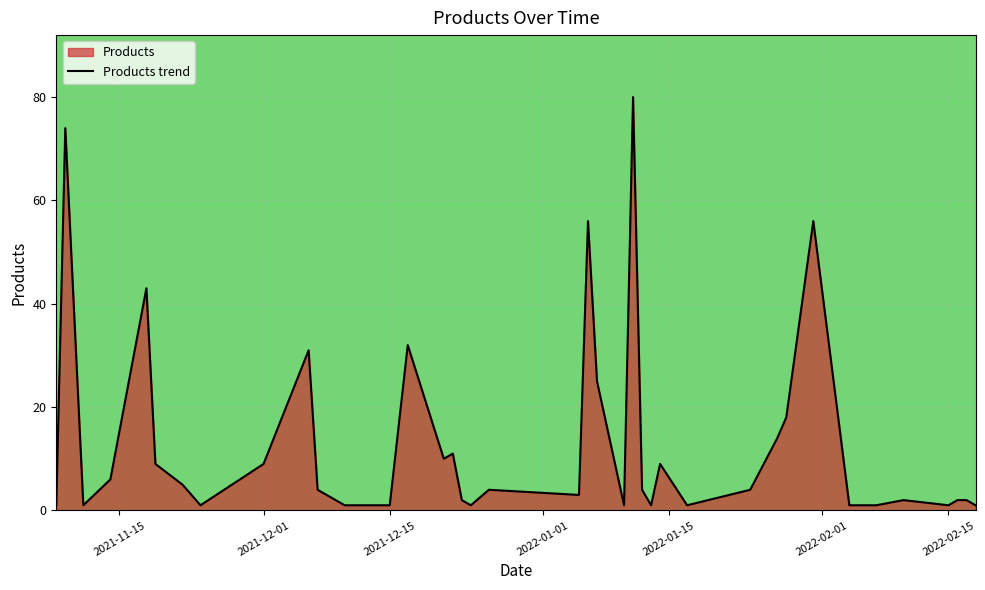

What is the difference between the maximum and second lowest values?

79